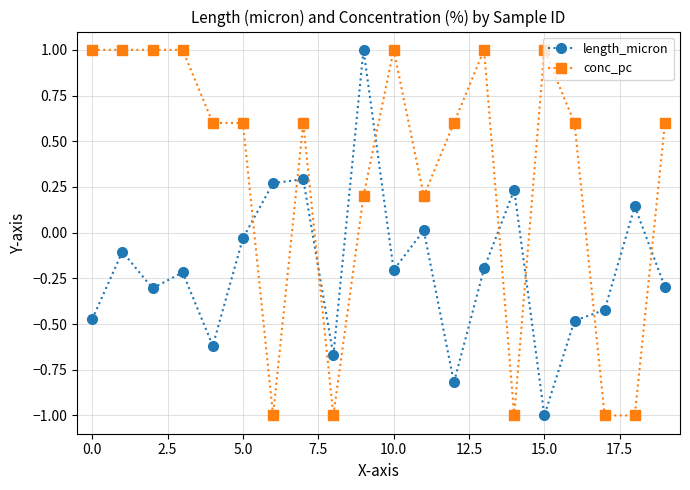

How many interior local peaks does the length_micron series have?

7